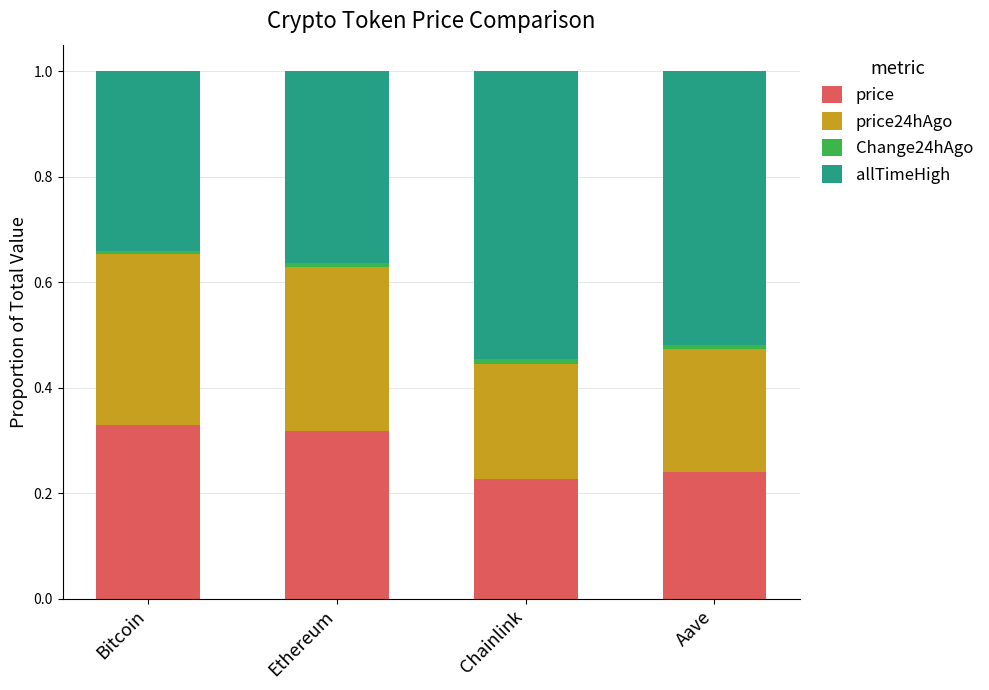

What is the sum of all price values?

1.1